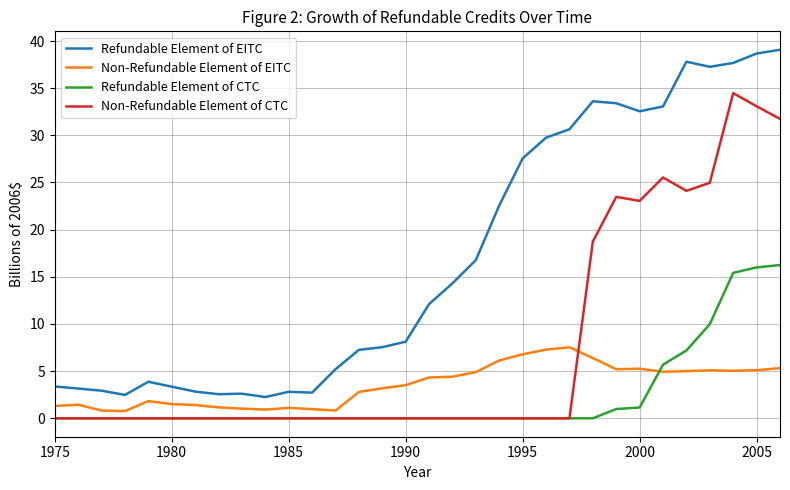

How many lines are shown in the chart?

4